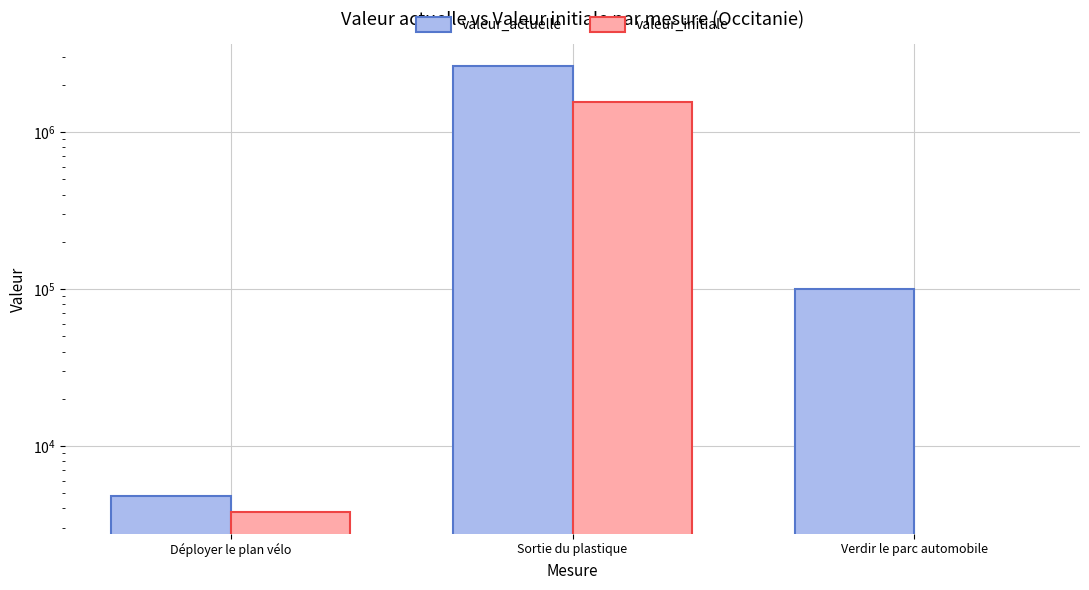

Reading left to right, what are all the values shown in this chart?

valeur_actuelle: 4814	2620000	100245
valeur_initiale: 3826	1560000	0